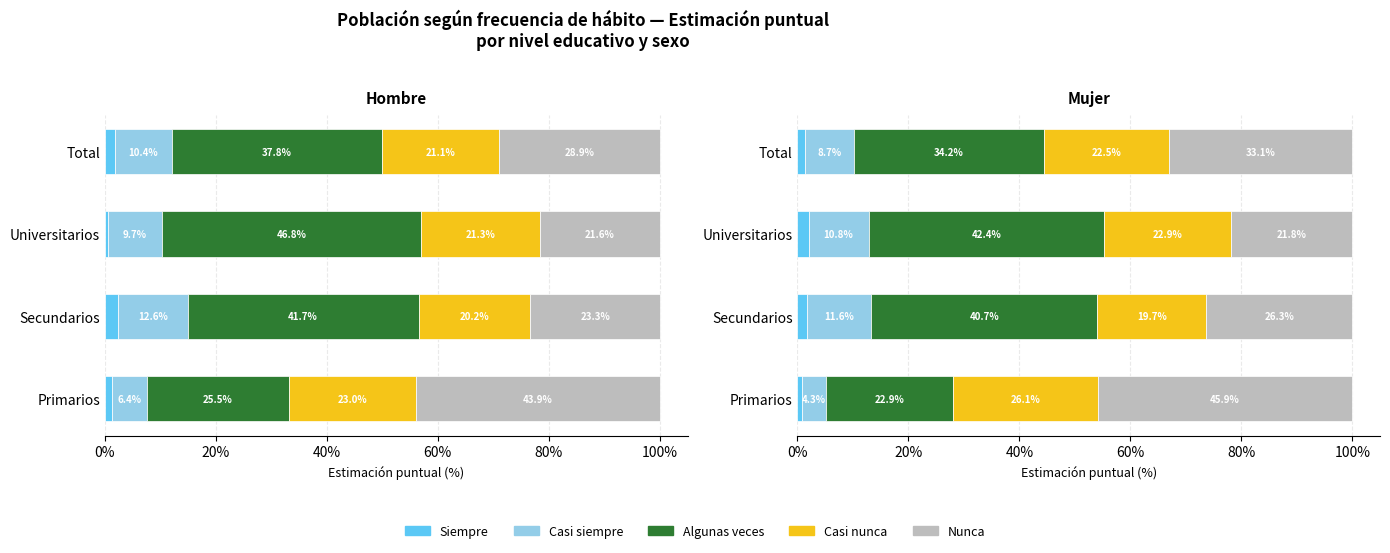

Count the number of data series in this chart.

5